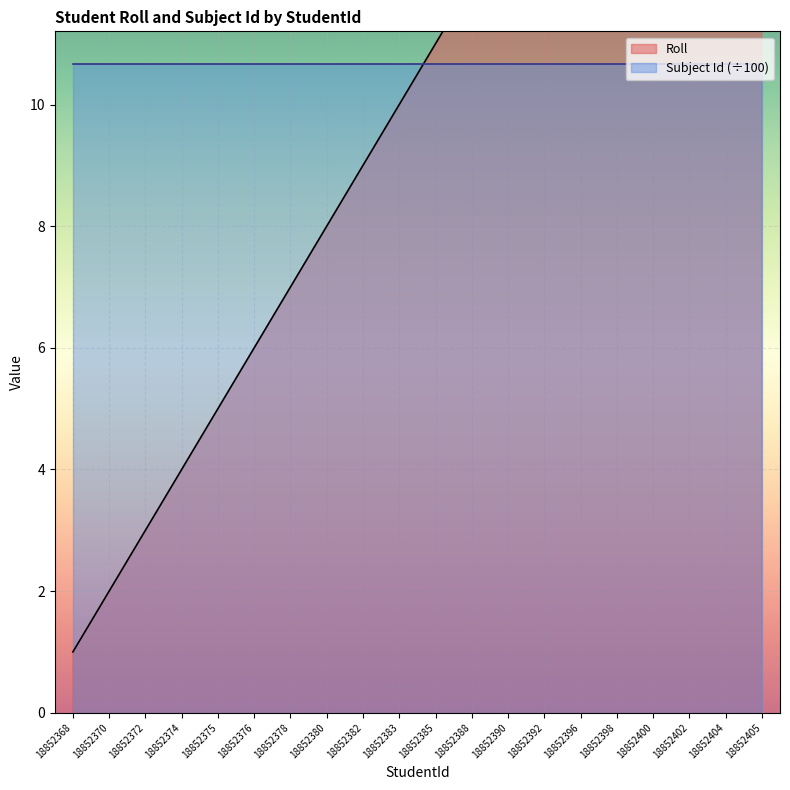

How many categories are shown in the chart?

20